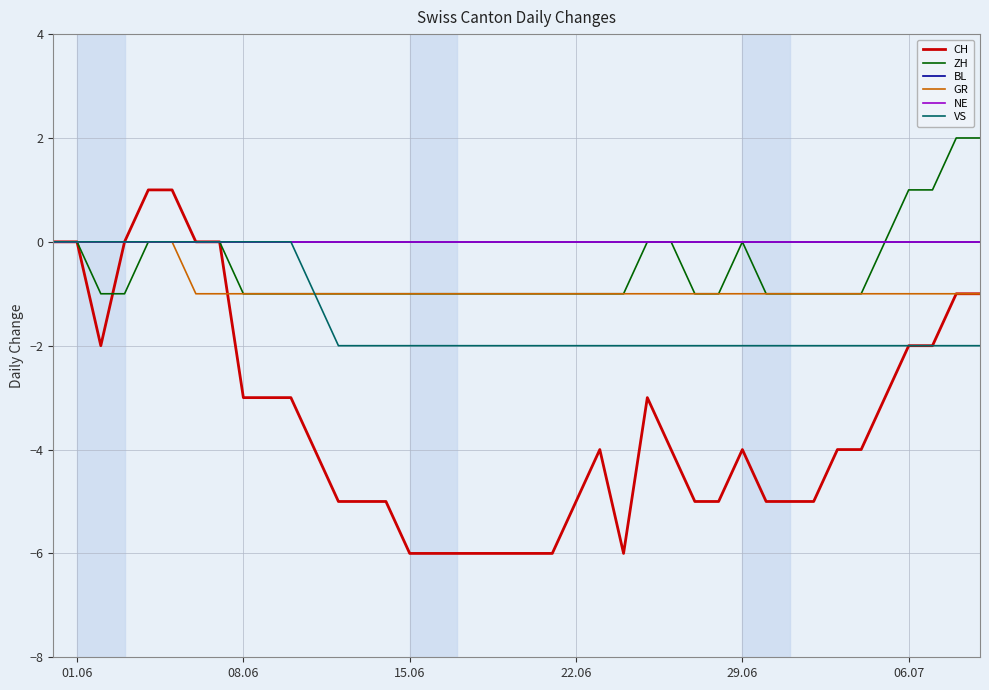

How many lines are shown in the chart?

6